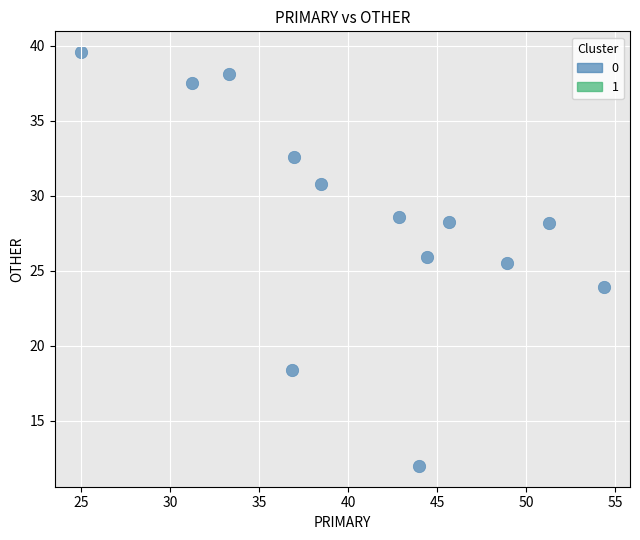

What is the range of X values (max minus min)?

29.3